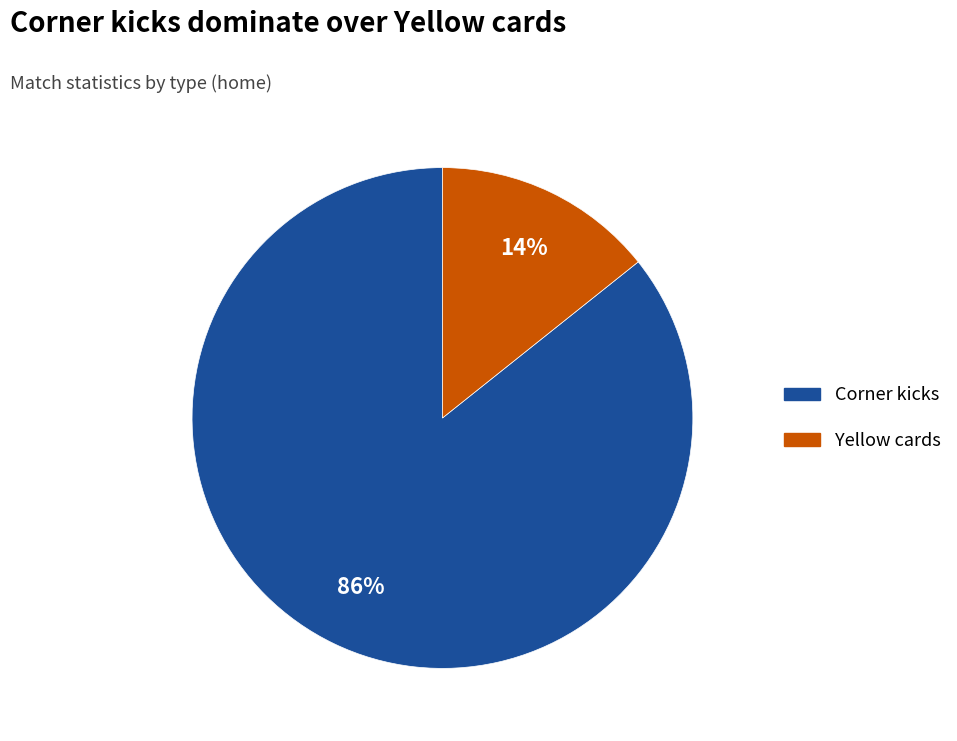

Do Yellow cards and Corner kicks together represent more than half of the pie?

Yes